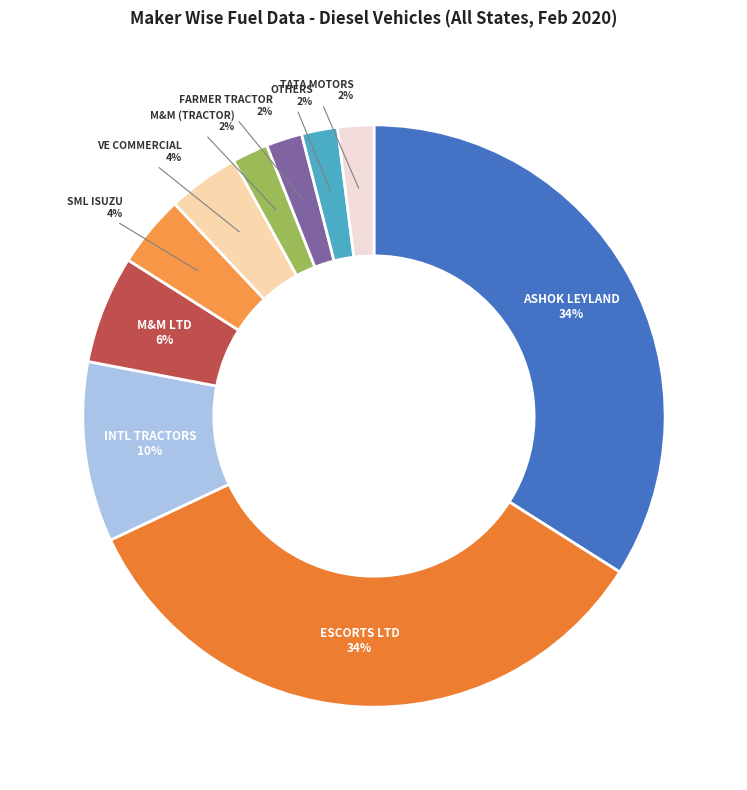

Is the sum of FARMER TRACTOR and M&M LTD greater than half?

No